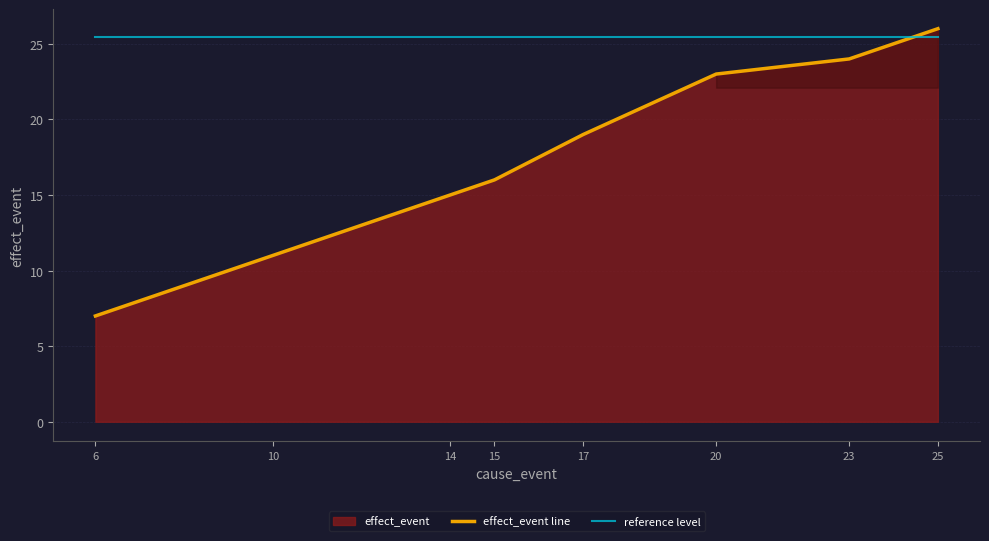

Reading right to left, what are all the values shown in this chart?

effect_event line: 26.0	24.0	23.0	19.0	16.0	15.0	11.0	7.0
reference level: 25.5	25.5	25.5	25.5	25.5	25.5	25.5	25.5